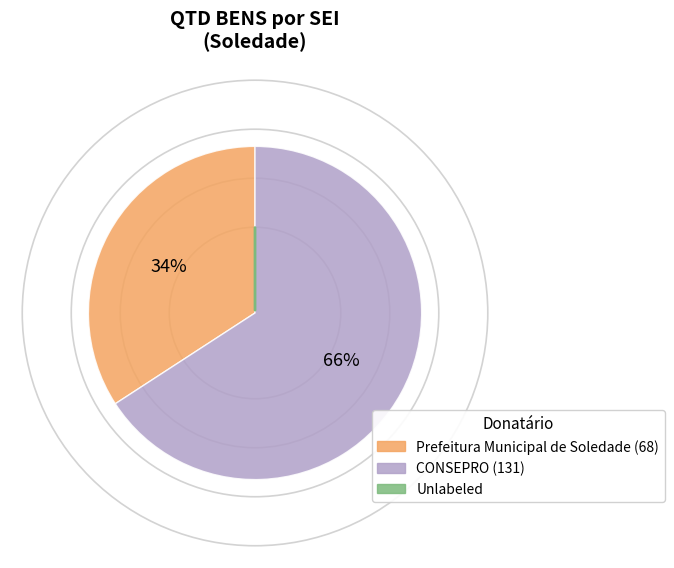

Does any single category account for the majority?

Yes